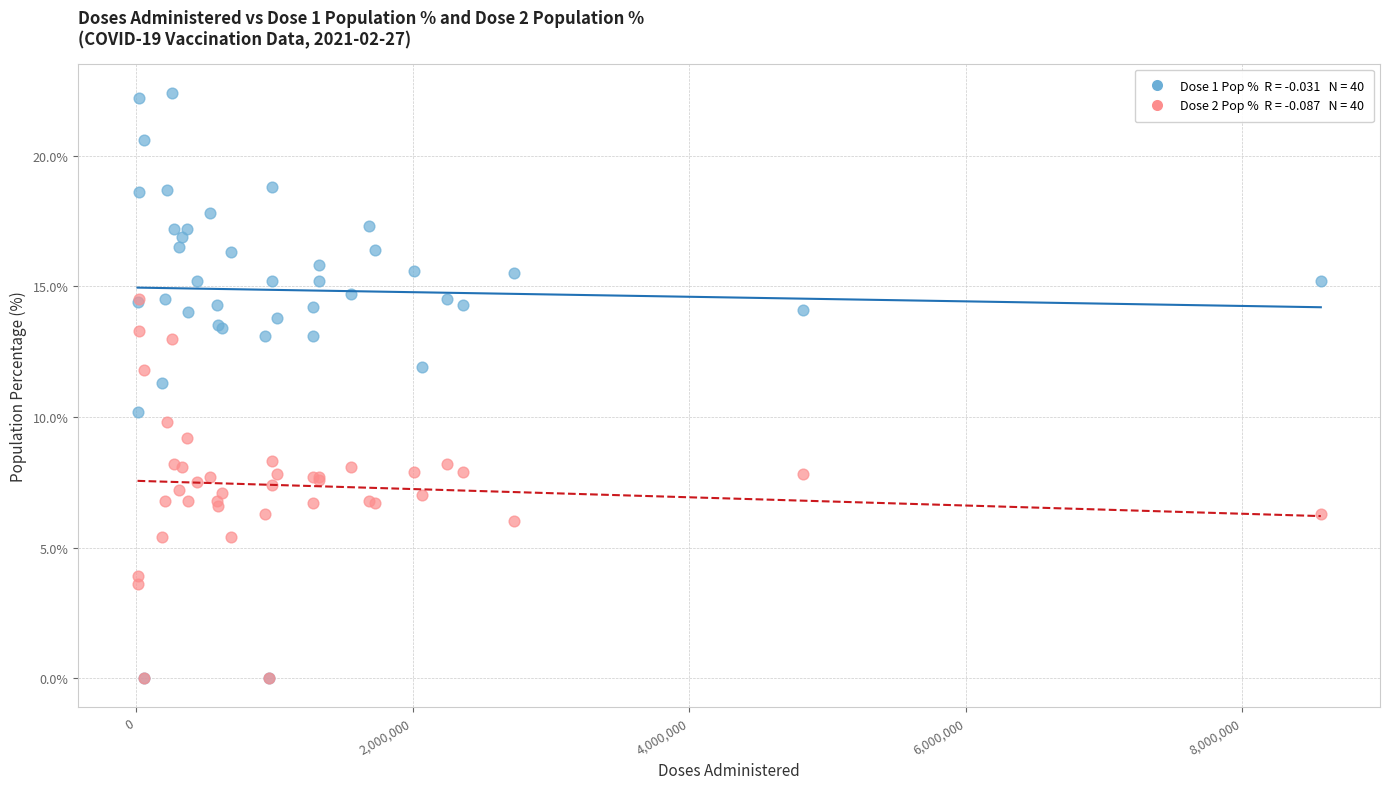

Across all series, what Y value is closest to 11?

11.3